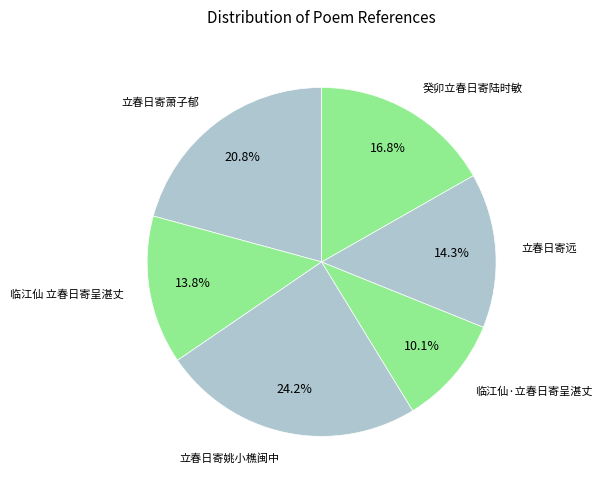

Combined, what portion of the pie is 立春日寄萧子郁 and 立春日寄远?

35.1%